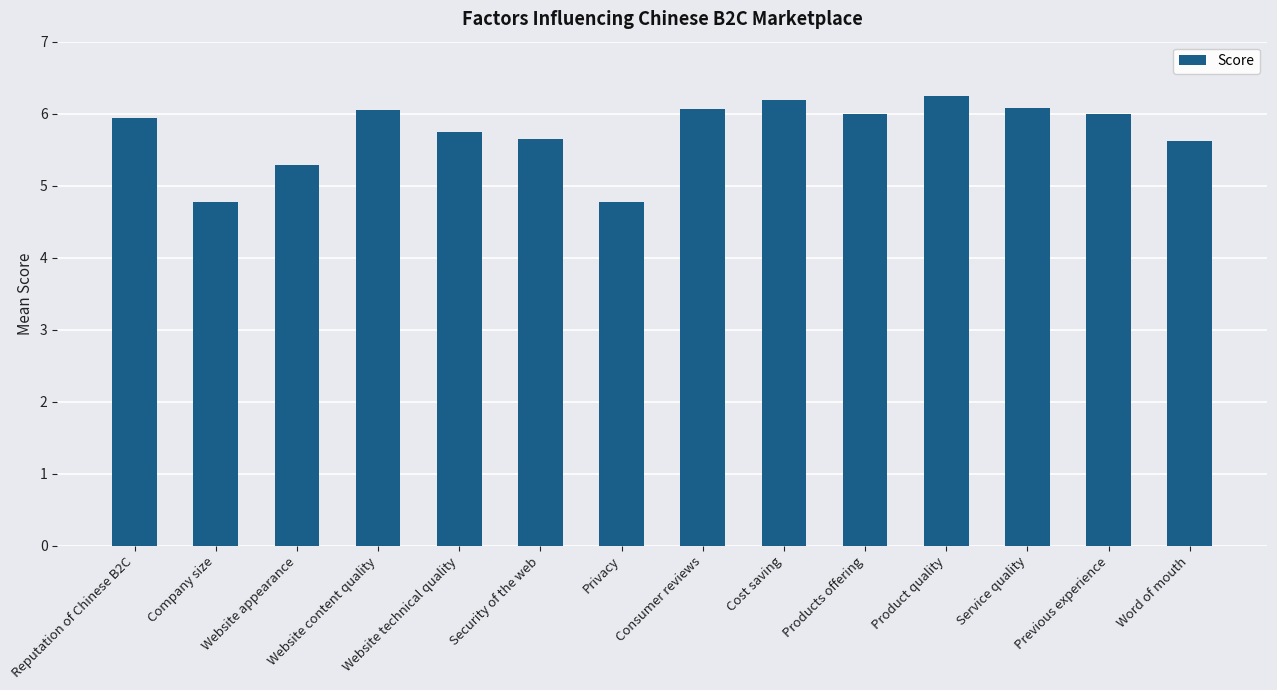

Which has a higher value, Word of mouth or Products offering?

Products offering